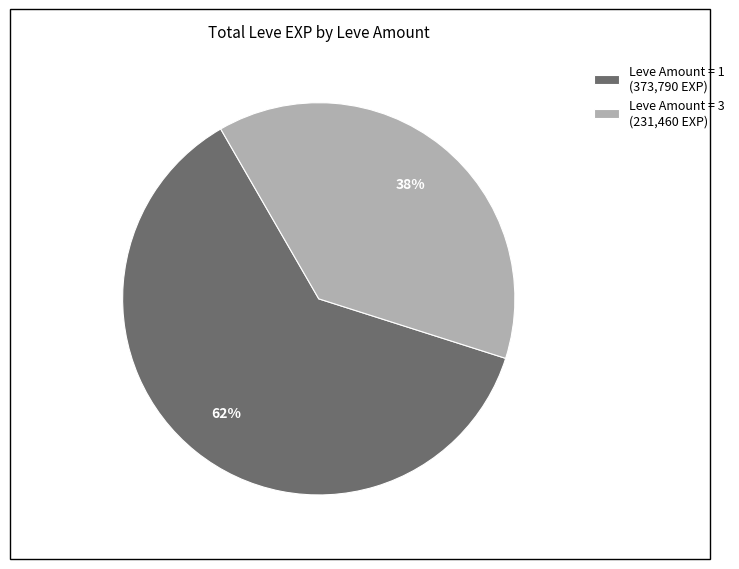

True or false: Leve Amount = 1 (373,790 EXP) accounts for 74% of the total.

False